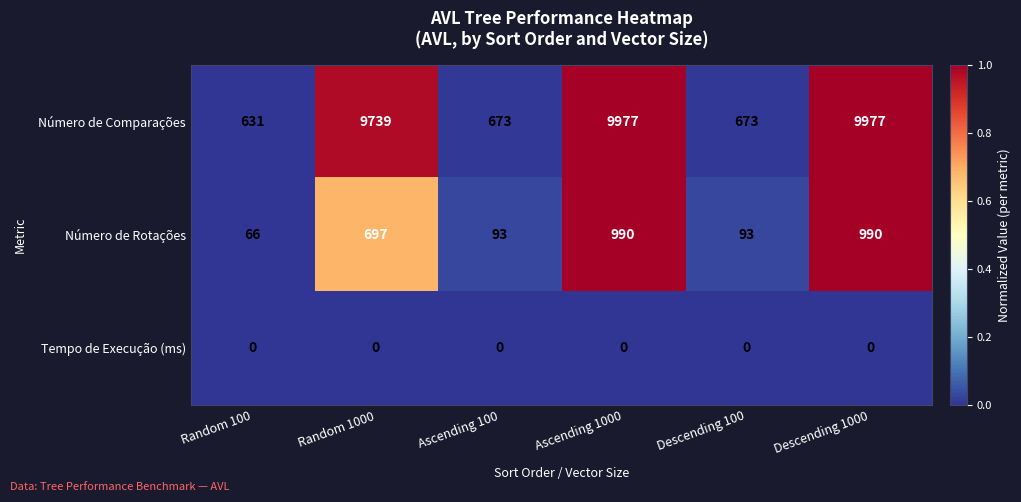

At Random 100, list the series in order from smallest to largest.

Tempo de Execução (ms), Número de Rotações, Número de Comparações